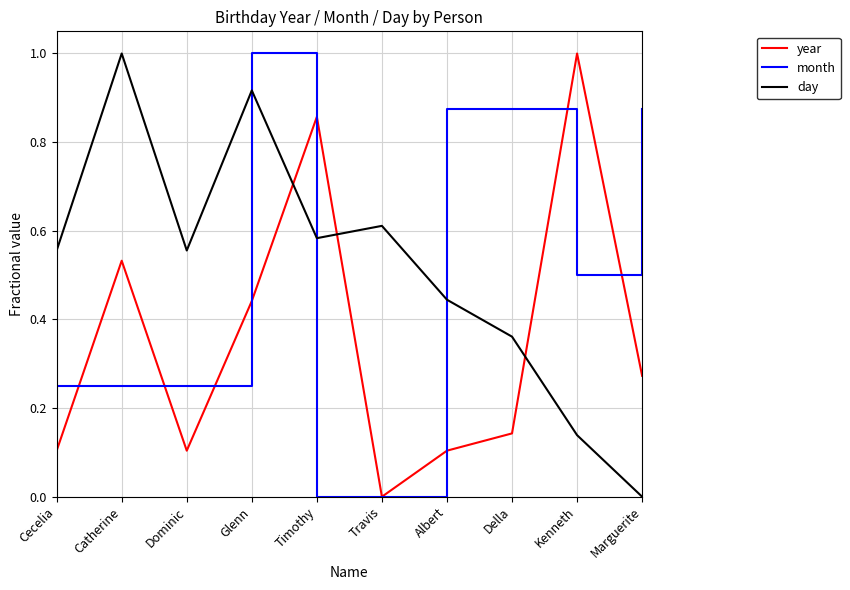

Which category has the lowest value in the day series?

Marguerite